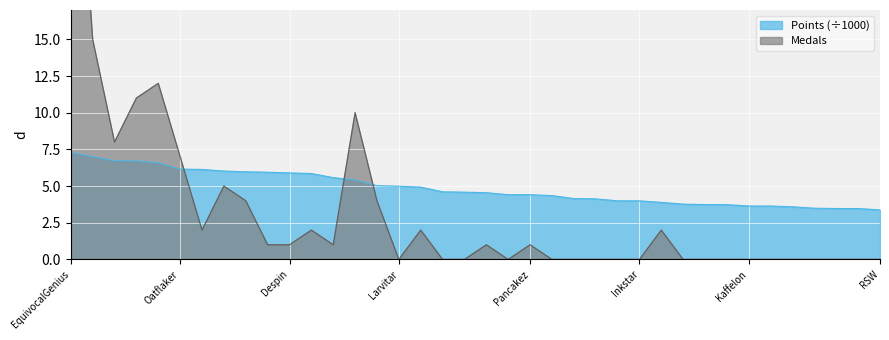

At which category is the sum across all series the highest?

EquivocalGenius